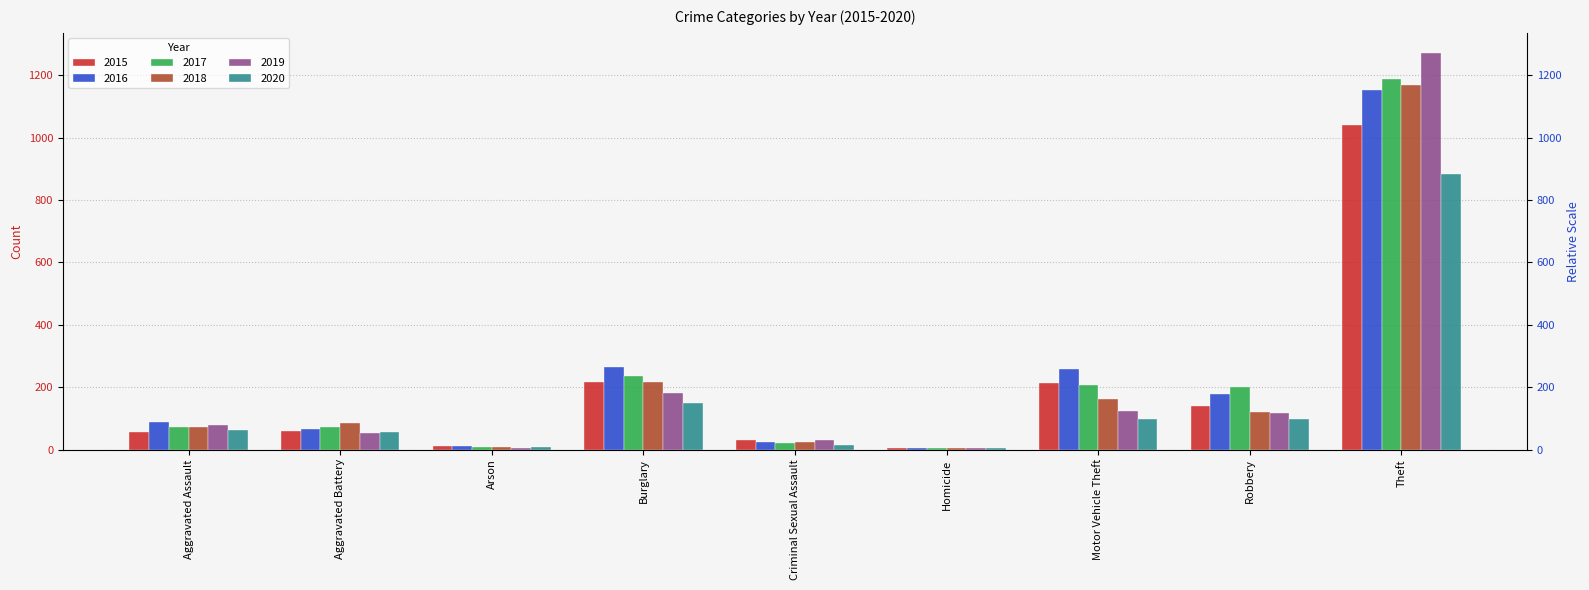

At Criminal Sexual Assault, list the series in order from smallest to largest.

2020, 2017, 2018, 2016, 2015, 2019